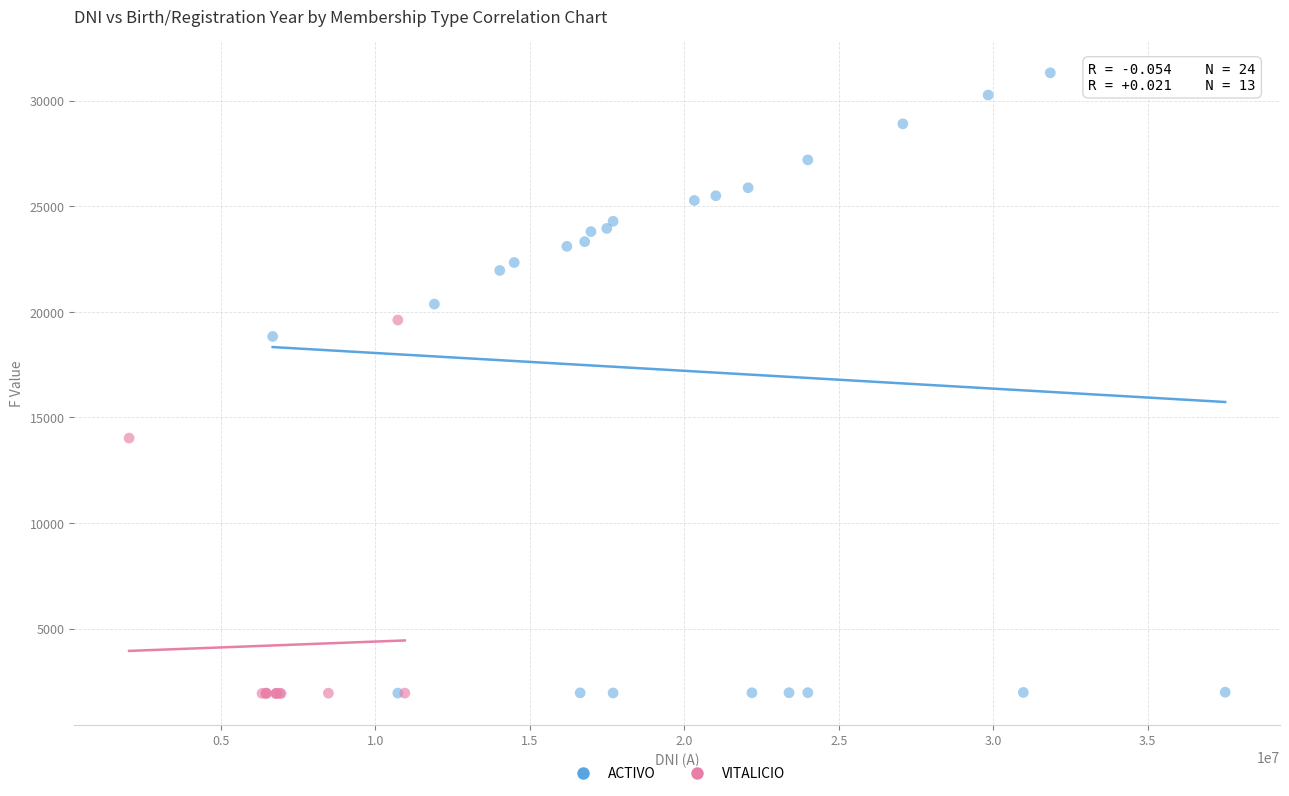

Which series has the widest spread of Y values?

ACTIVO